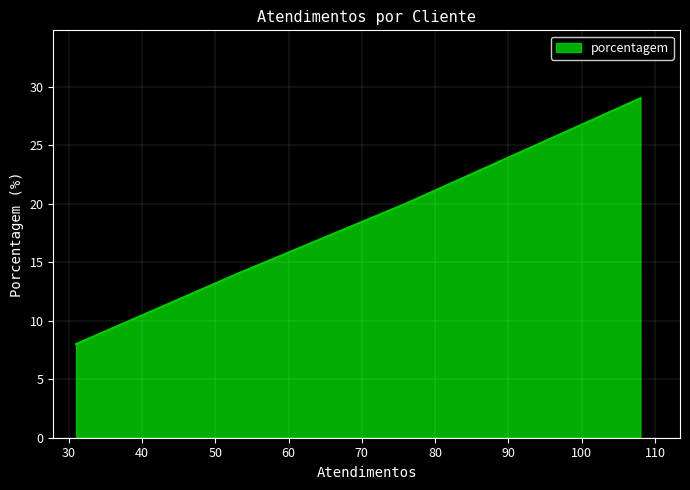

What is the average value?

18